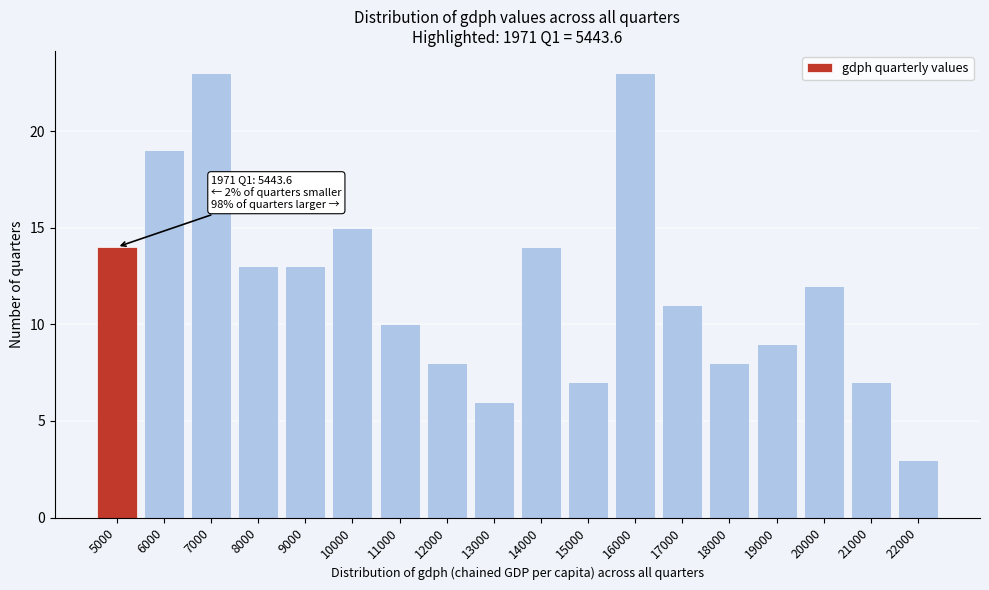

Reading left to right, what are all the values shown in this chart?

14	19	23	13	13	15	10	8	6	14	7	23	11	8	9	12	7	3